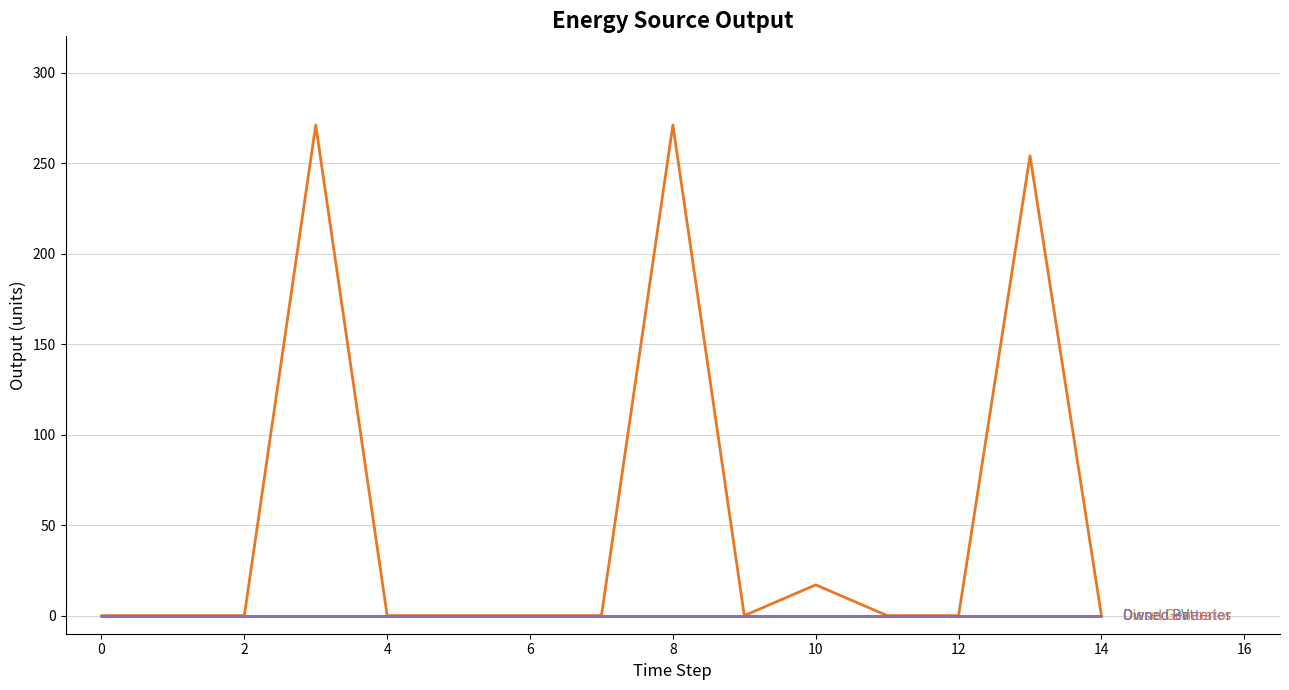

Does the chart have visible grid lines?

Yes